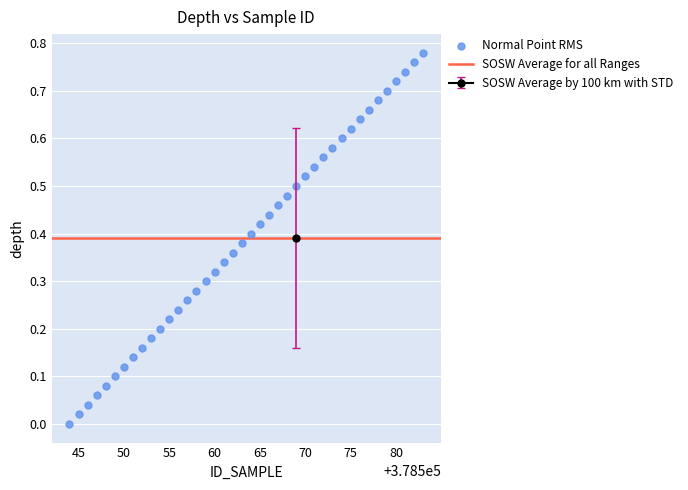

What is the range of X values (max minus min)?

39.0